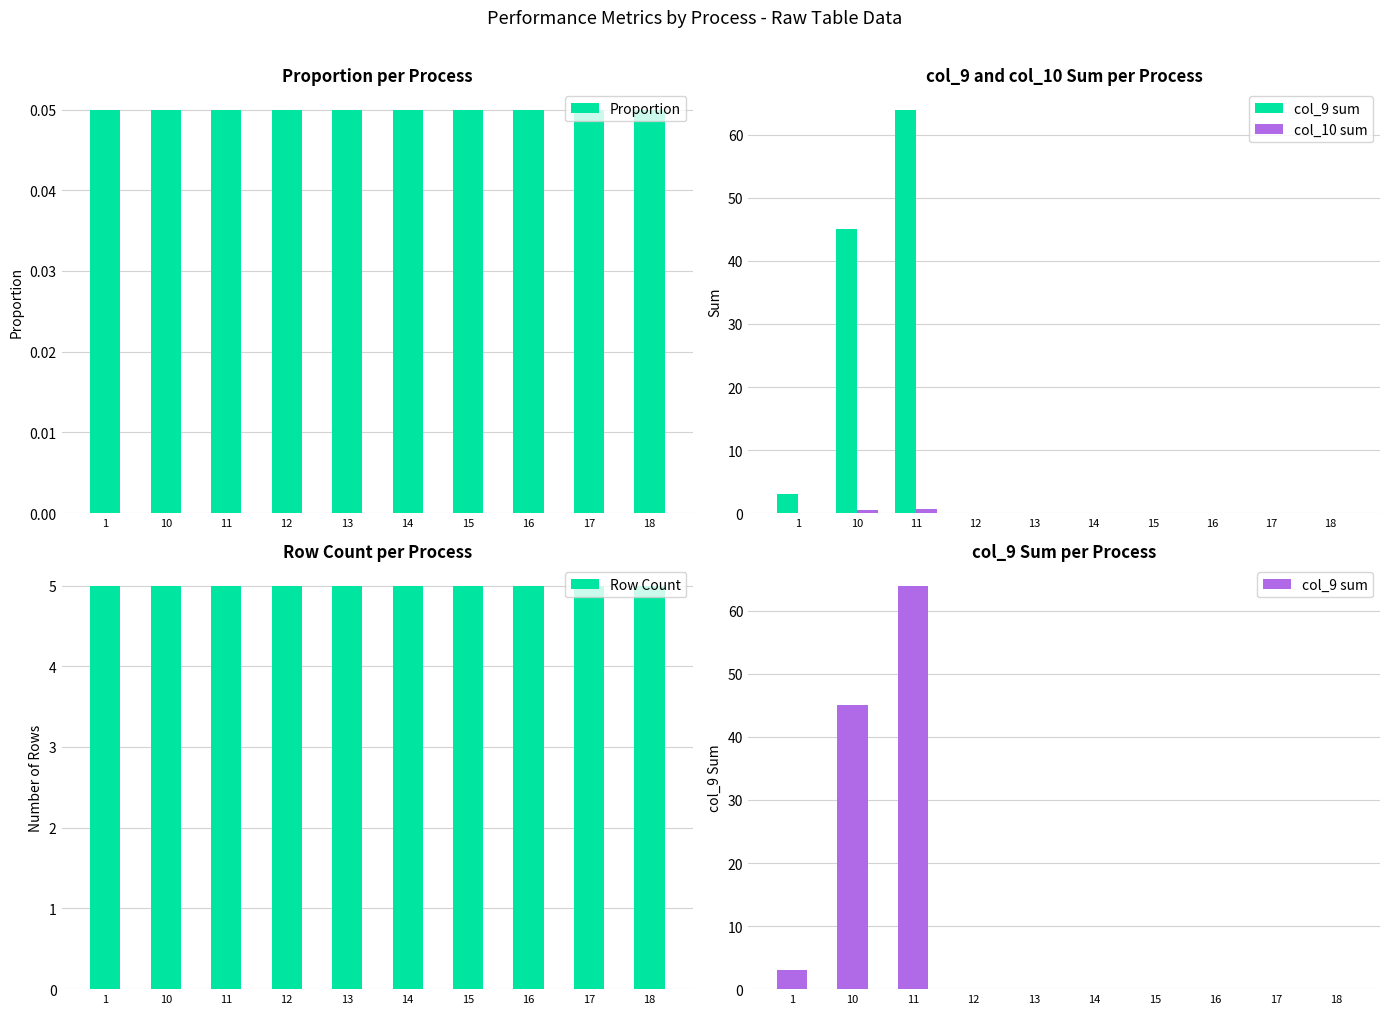

What are all the series names shown in the legend?

Proportion, col_9 sum, col_10 sum, Row Count